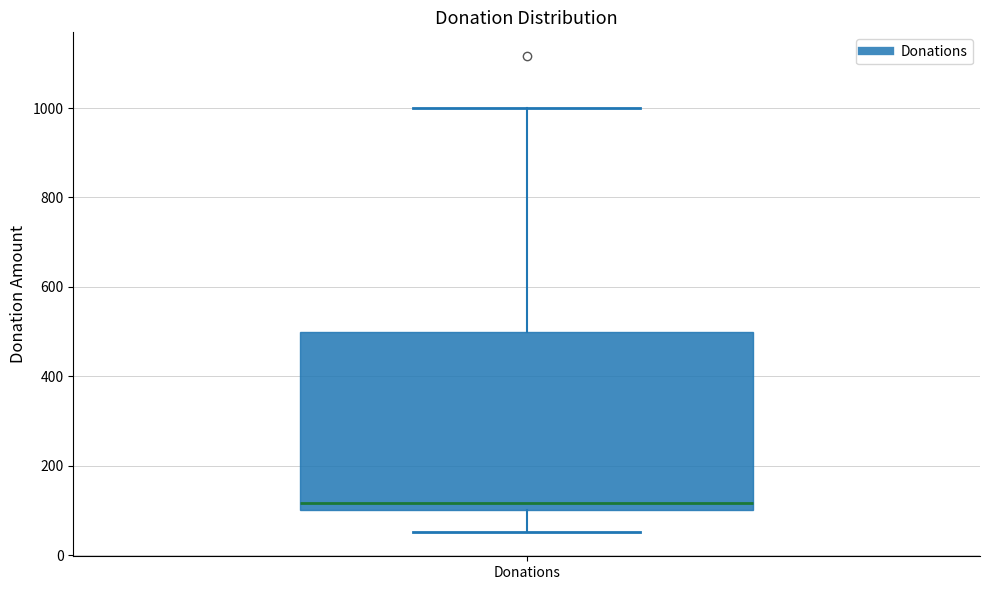

Transcribe this box plot: give where the median line is, the range the box spans, and where the two whiskers end, as read against the y-axis. The values are not printed on the chart, so give them approximately, as read against the axis.

median 120, box 100 to 500, whiskers 60 to 1000